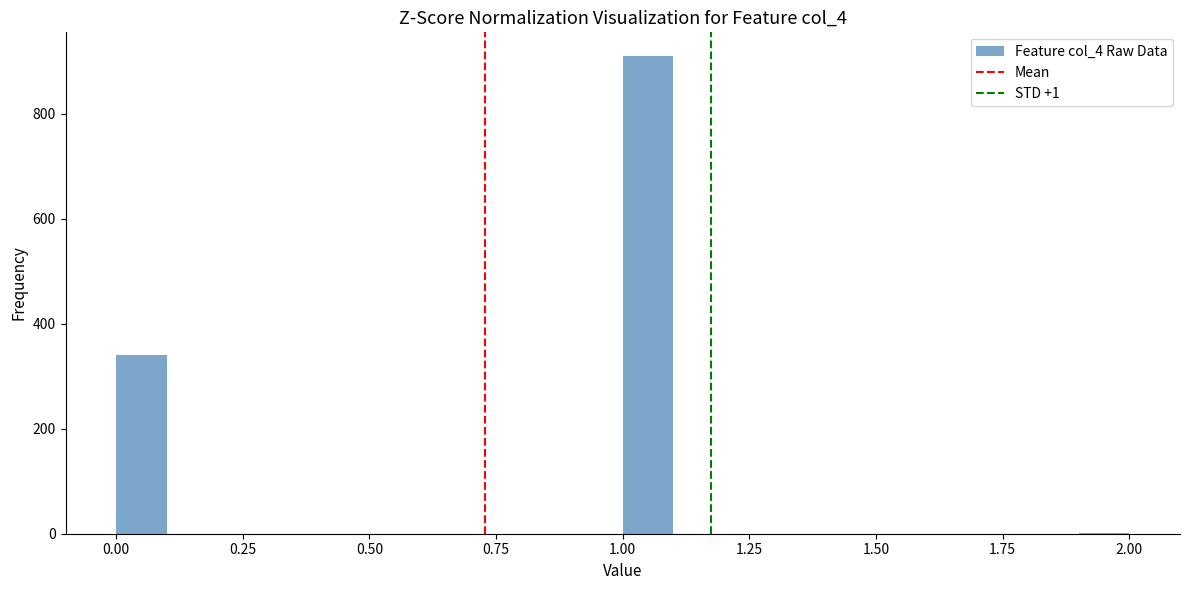

Read against the x-axis, roughly where is the centre of the tallest bar?

1.05